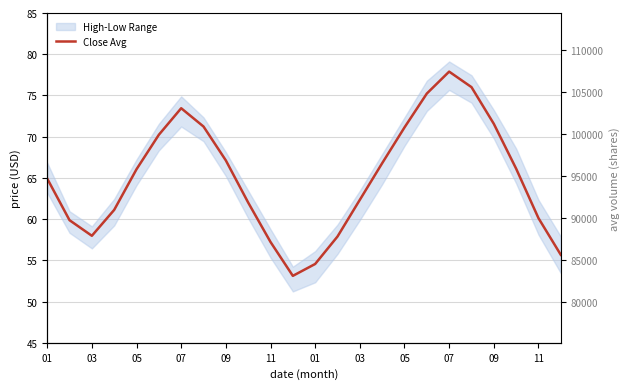

What is the difference between the Volume Avg values at 09 and 15?

5700.0